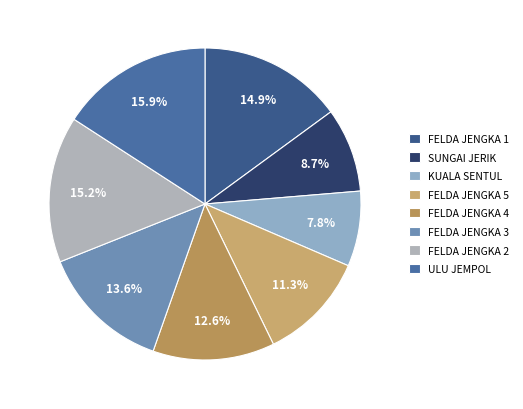

The FELDA JENGKA 2 slice represents 9% of the pie. True or false?

False